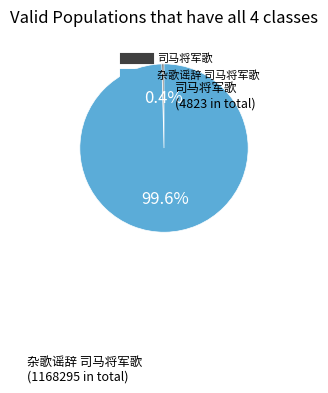

How much of the chart is everything except 司马将军歌?

99.6%